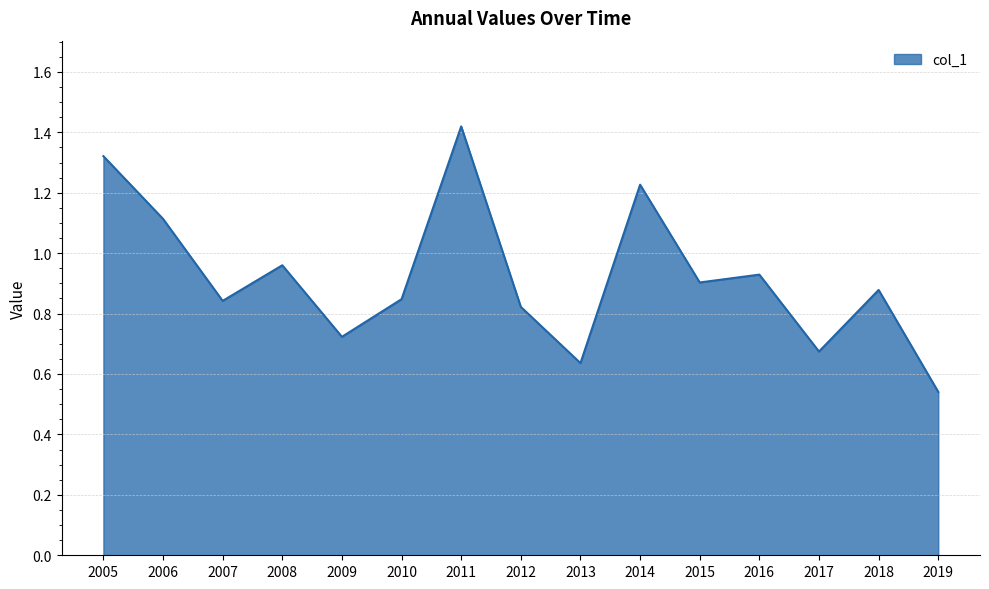

The chart shows a value of 1.4 at 2008. True or false?

False